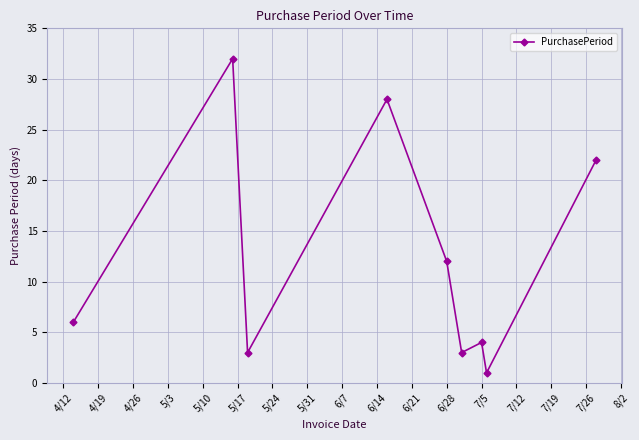

What is the average value?

12